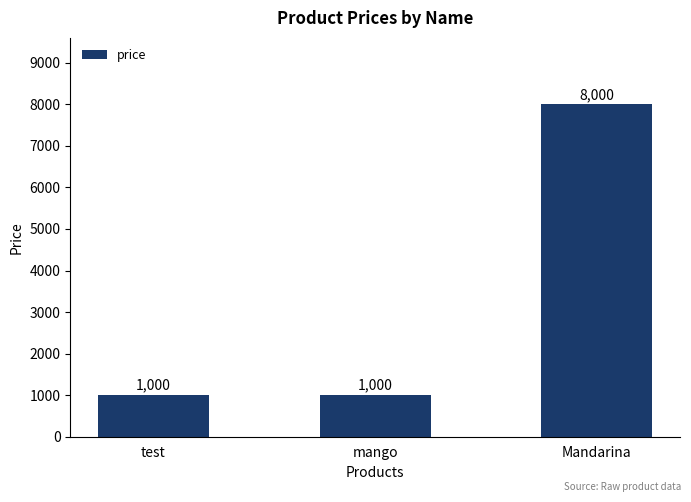

Is it true that the value at test is 1000?

True